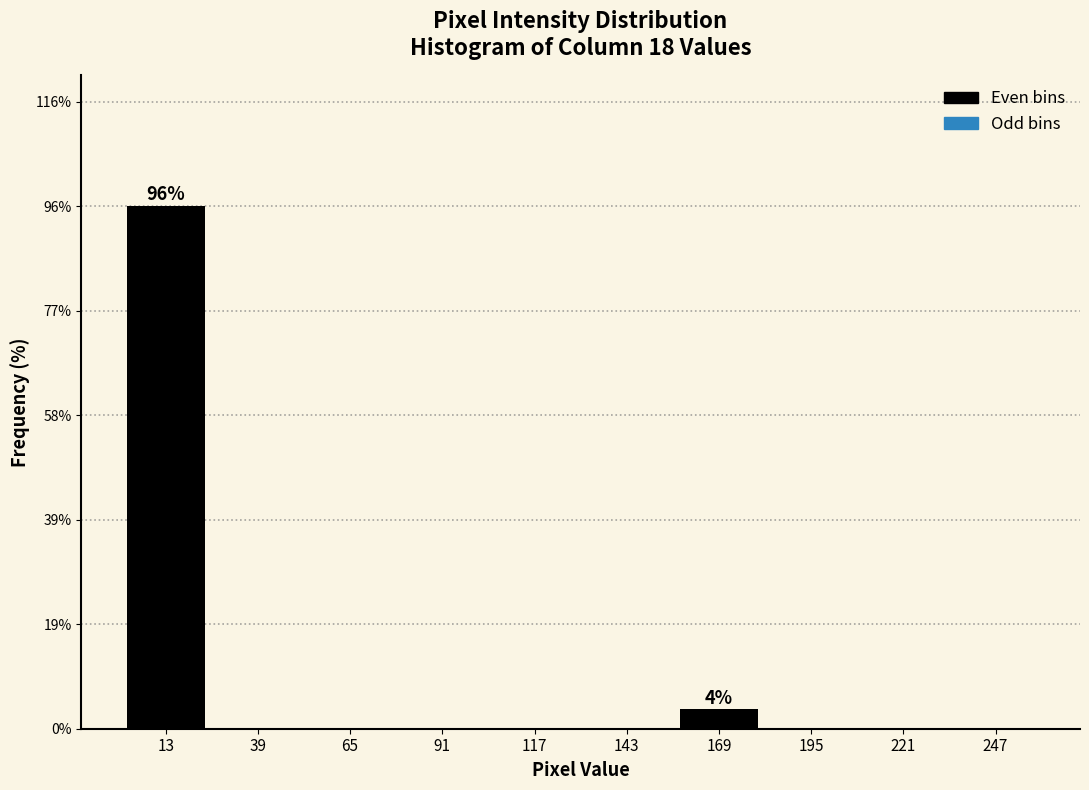

Reading left to right, what are all the values shown in this chart?

13=96.4	39=0.0	65=0.0	91=0.0	117=0.0	143=0.0	169=3.6	195=0.0	221=0.0	247=0.0